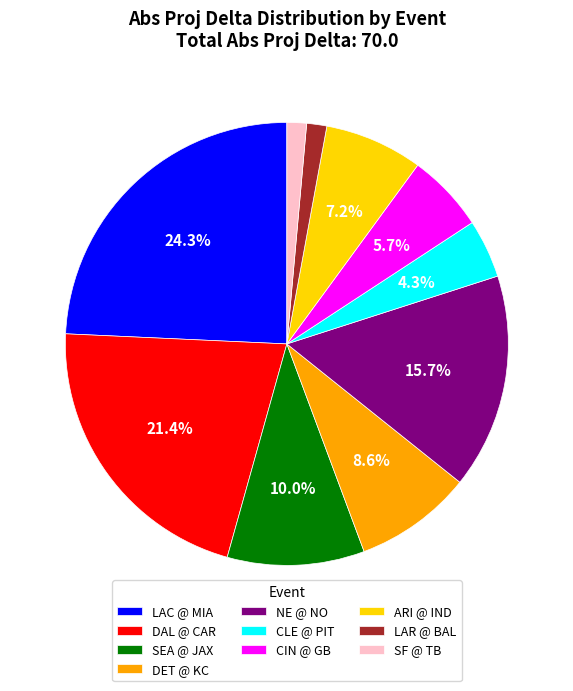

How many slices are in this pie chart?

10